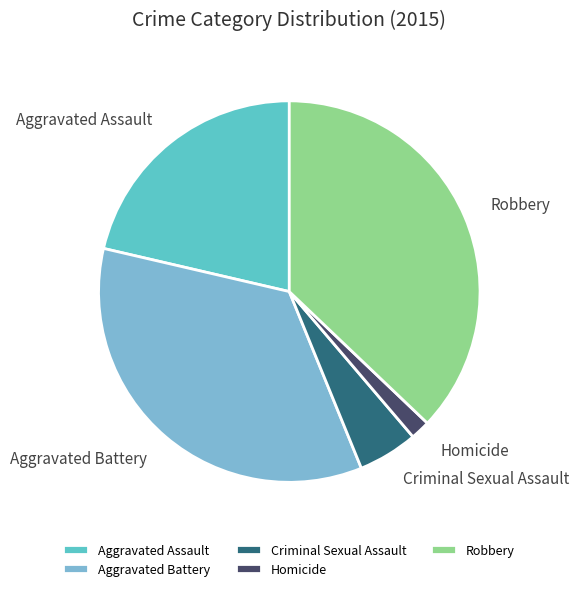

Rank the categories by value from lowest to highest.

Homicide, Criminal Sexual Assault, Aggravated Assault, Aggravated Battery, Robbery